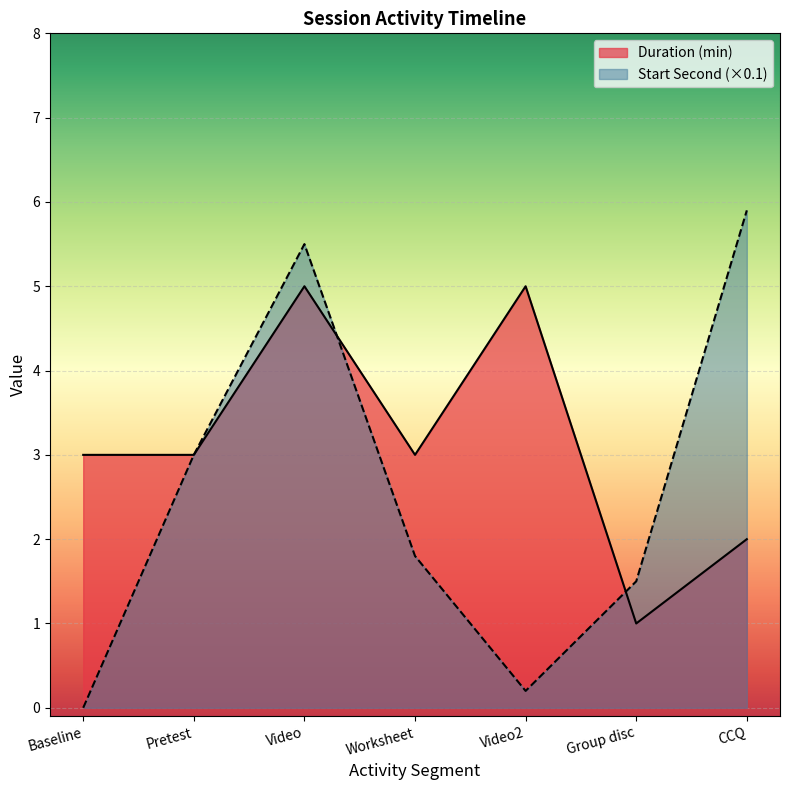

In Duration (min), how many points are higher than both neighbors (excluding endpoints)?

2